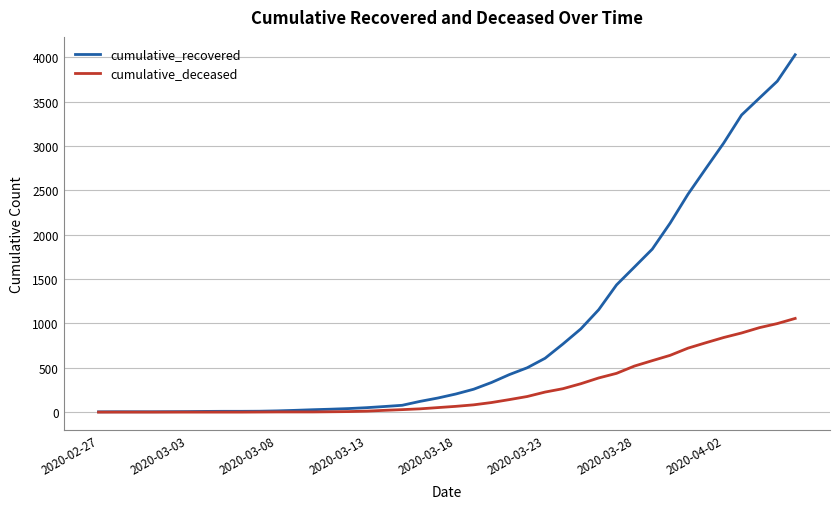

Which series has the widest spread of values?

cumulative_recovered